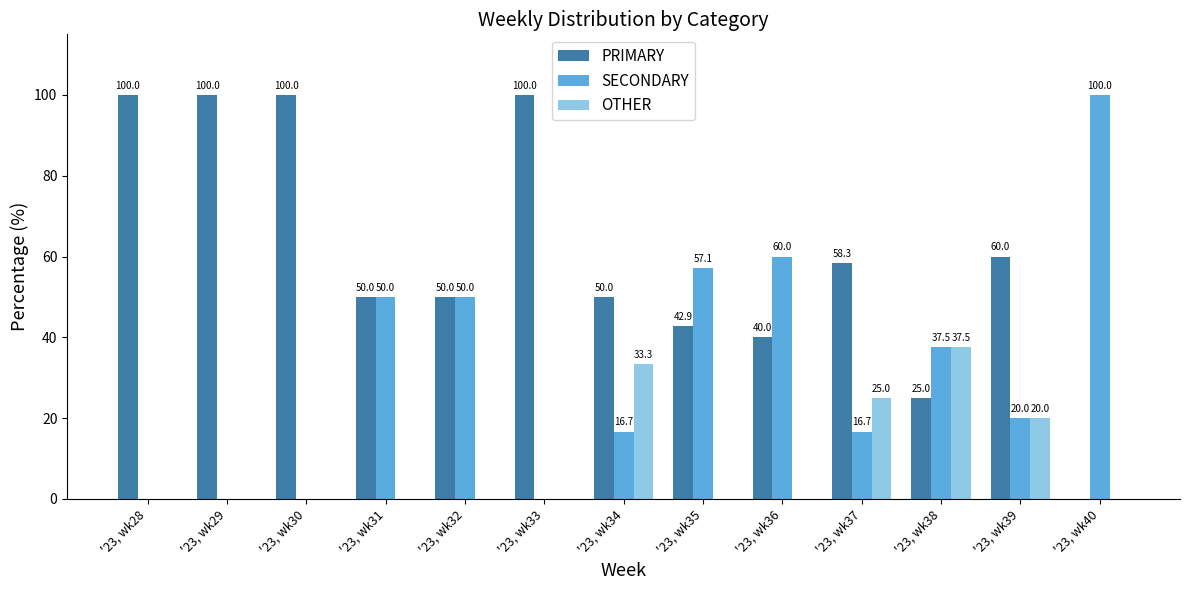

What is the maximum value shown in the chart?

100.0